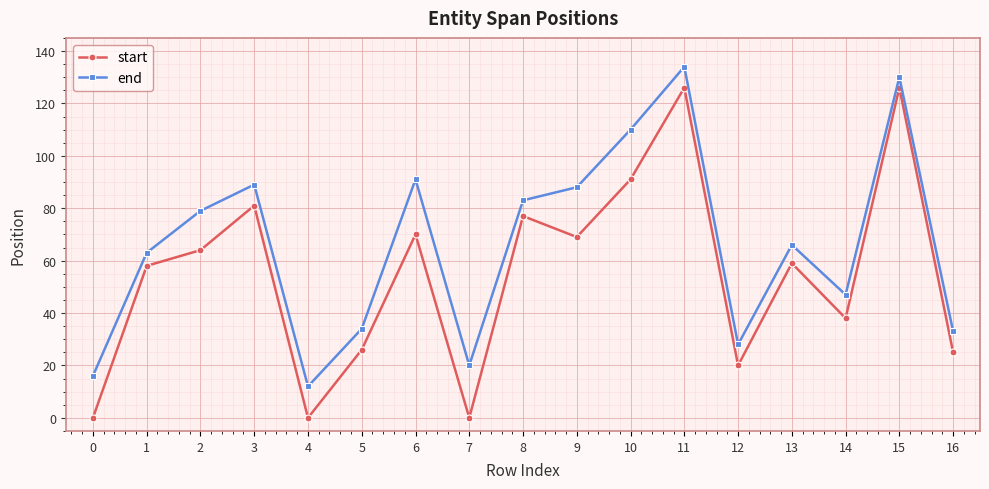

Read the start value at 10.

91